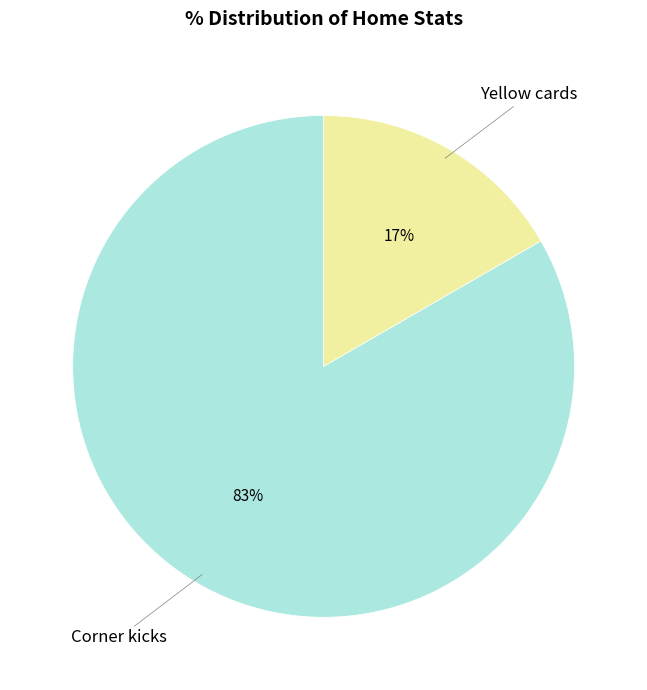

Rank the categories by value from highest to lowest.

Corner kicks, Yellow cards